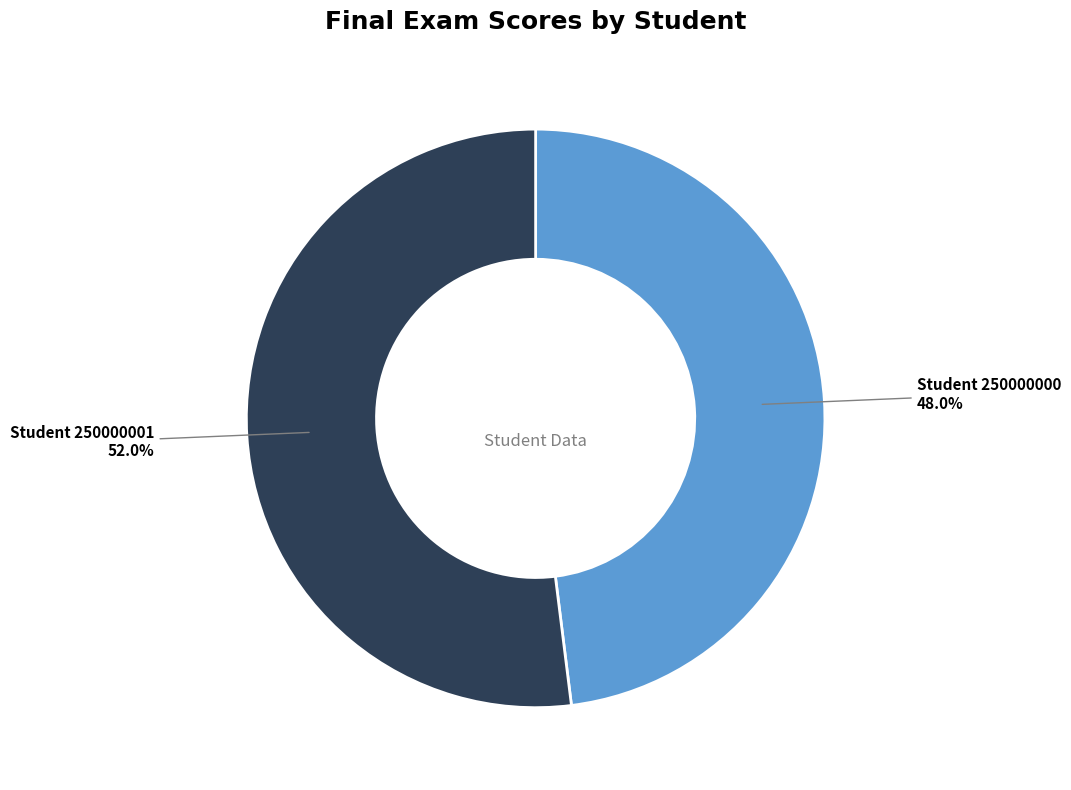

How many slices are in this pie chart?

2